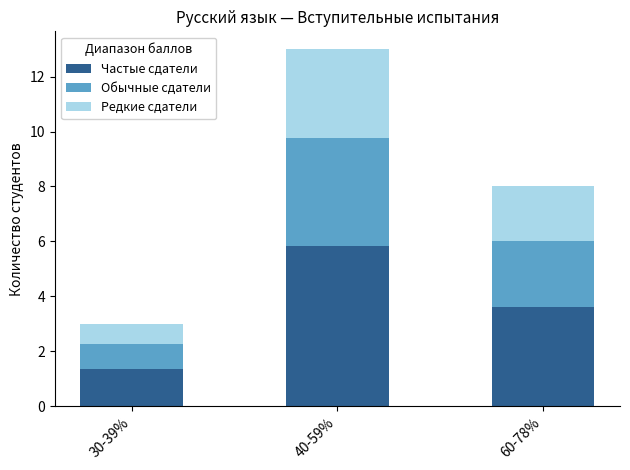

Reading left to right, list the values for the Частые сдатели series.

30-39%=1.4	40-59%=5.9	60-78%=3.6